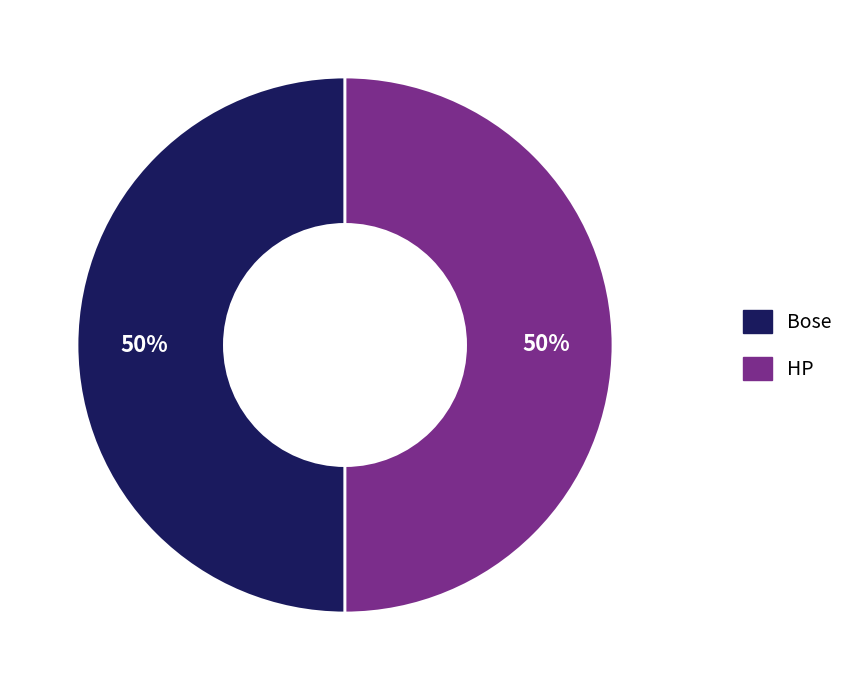

To the nearest percent, what portion does HP represent?

50%